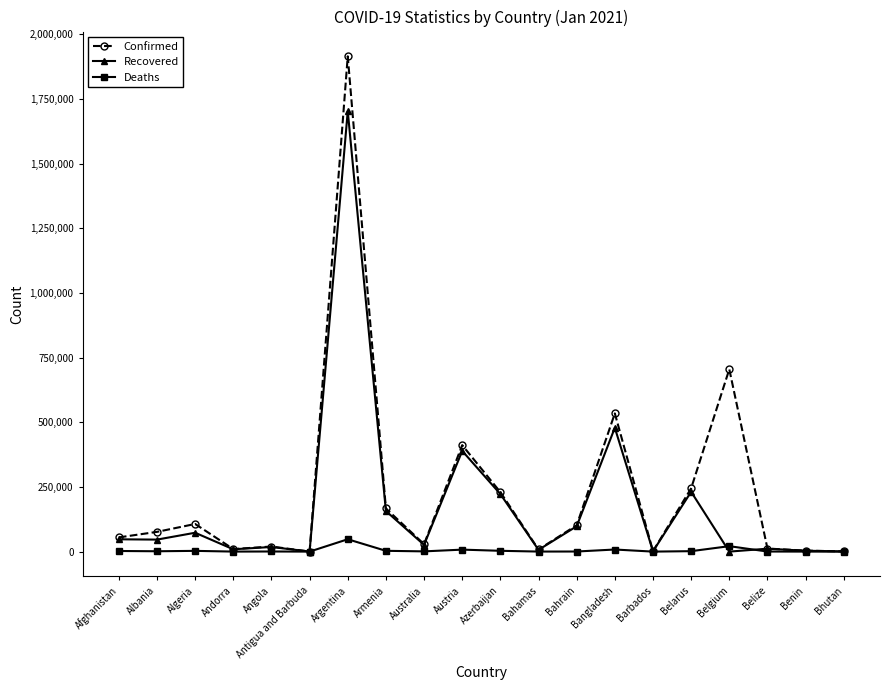

List the series in order of their overall mean, highest first.

Confirmed, Recovered, Deaths